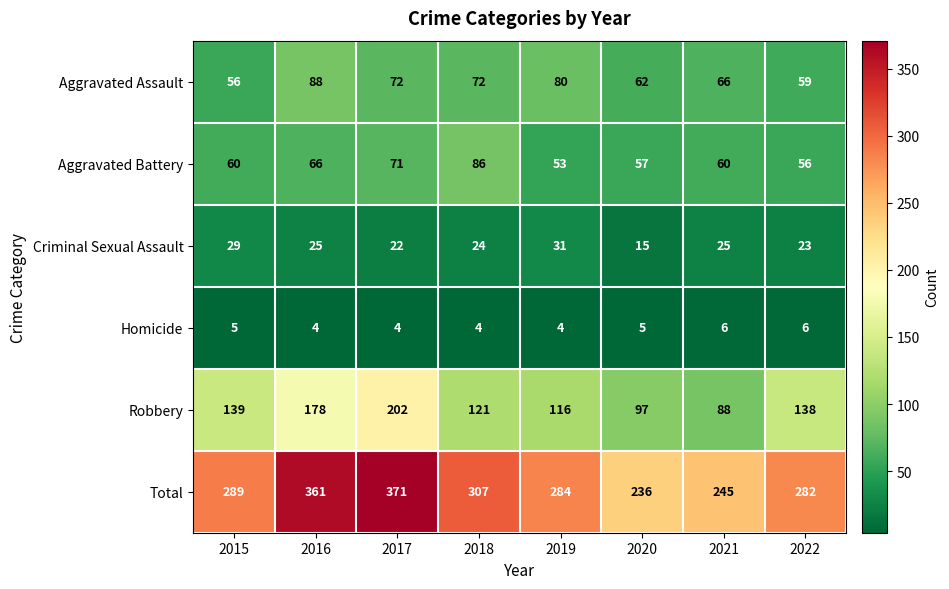

Is it true that Total equals 245 at 2021?

True